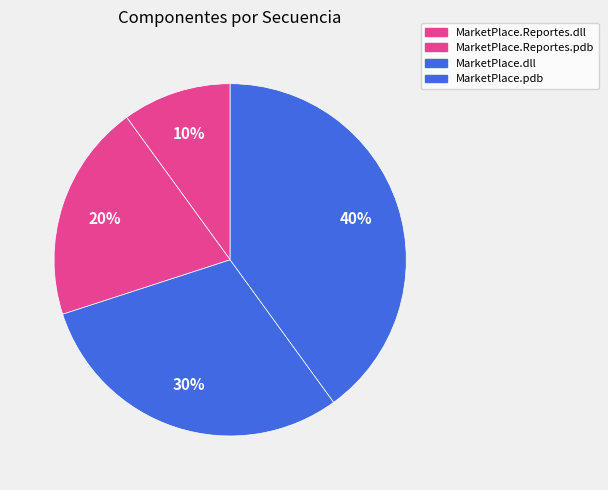

Which category has the biggest portion of the pie?

MarketPlace.pdb